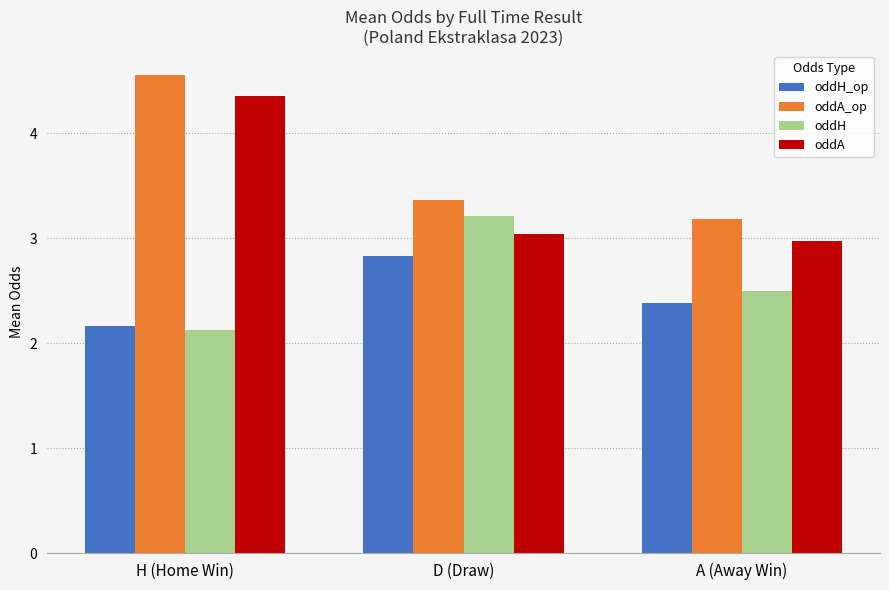

How many oddA_op values are between 3 and 4?

2